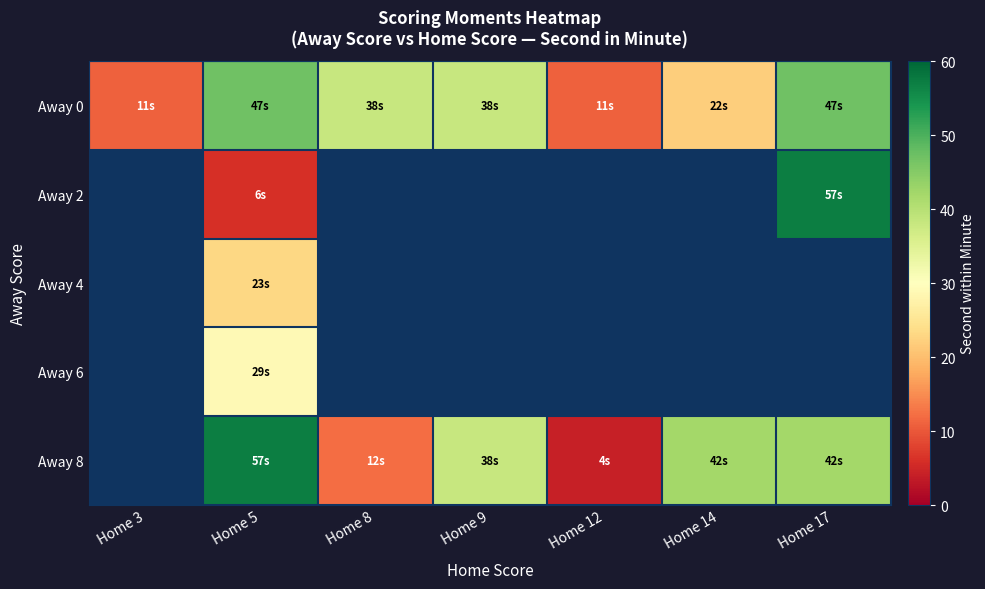

How many series are shown in this chart?

5